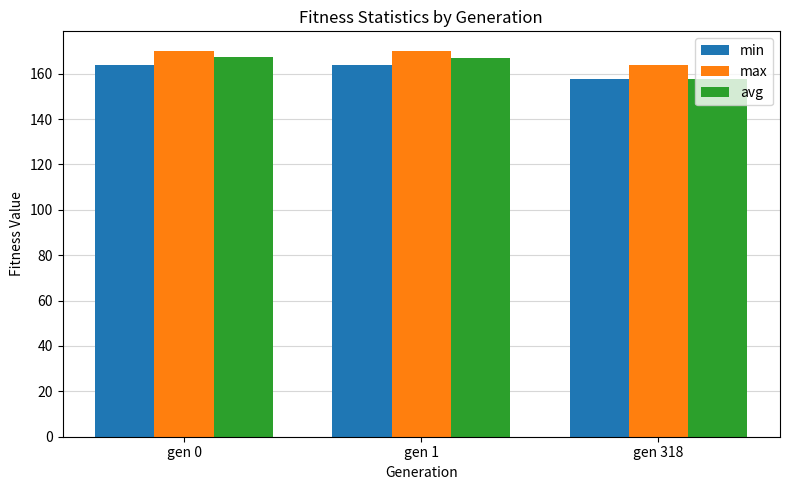

Which series has the largest range (max minus min)?

avg